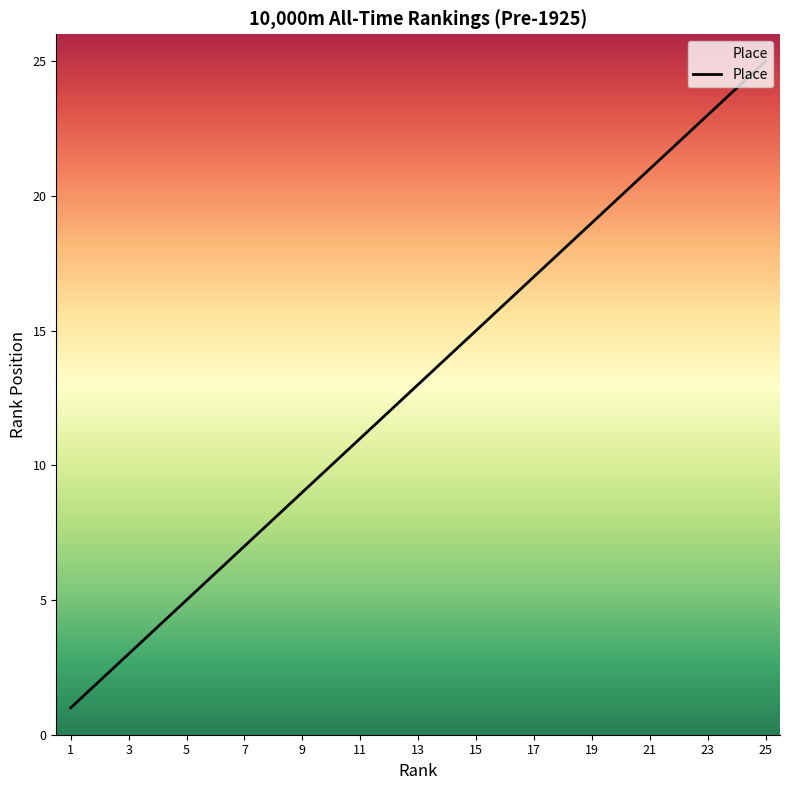

What is the difference between the maximum and minimum values?

24